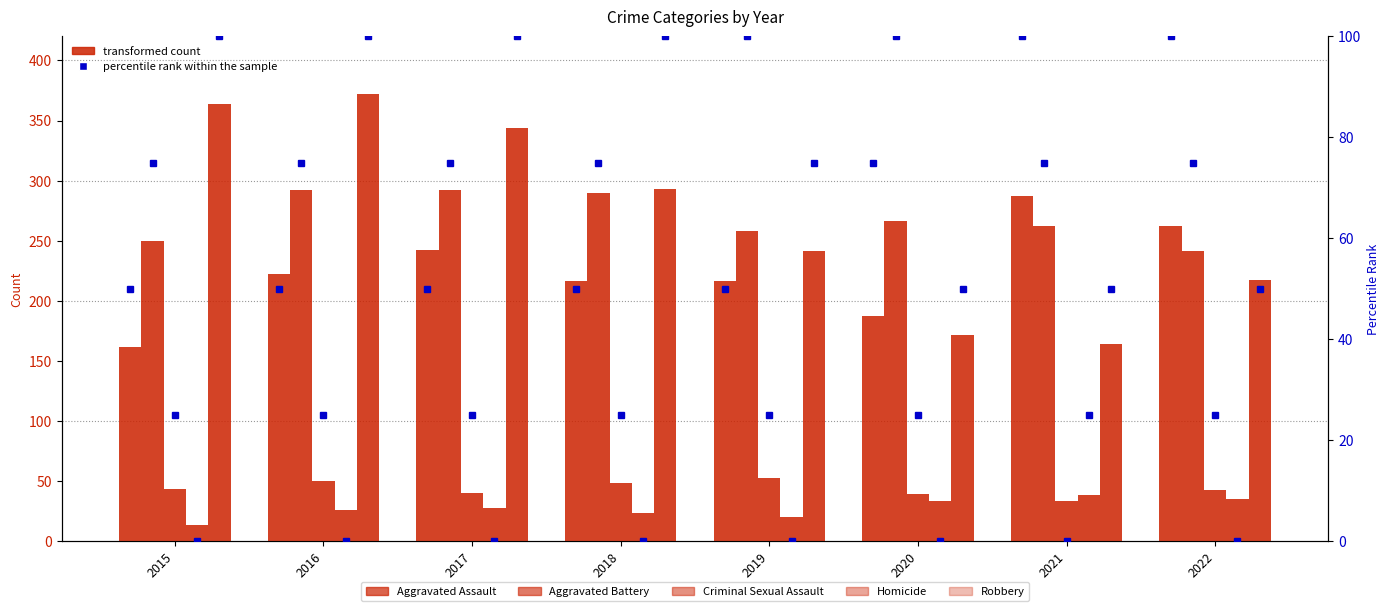

Reading left to right, extract all data points from this chart.

Aggravated Assault: 161	222	242	216	216	187	287	262
Aggravated Battery: 250	292	292	290	258	266	262	241
Criminal Sexual Assault: 43	50	40	48	52	39	33	42
Homicide: 13	26	27	23	20	33	38	35
Robbery: 364	372	344	293	241	171	164	217
Aggravated Assault (pct): 50	50	50	50	50	75	100	100